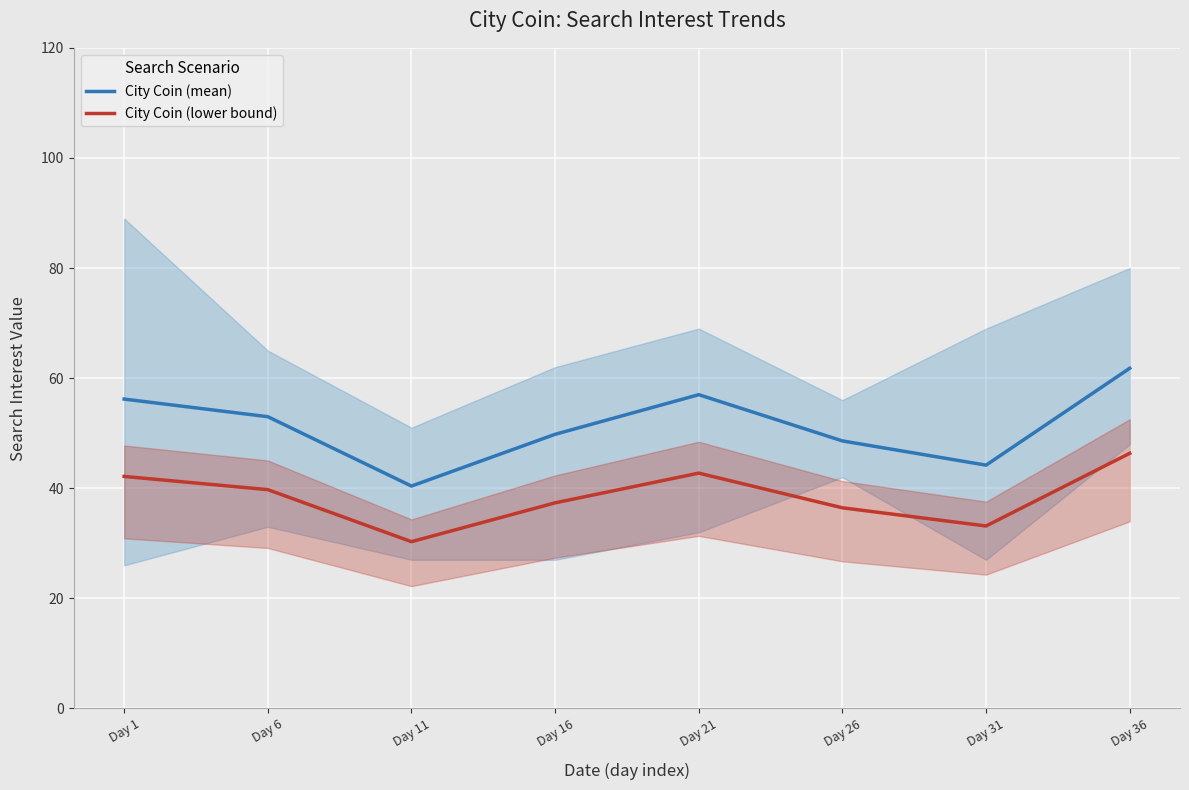

At which label does City Coin (lower bound) reach its minimum?

Day 11